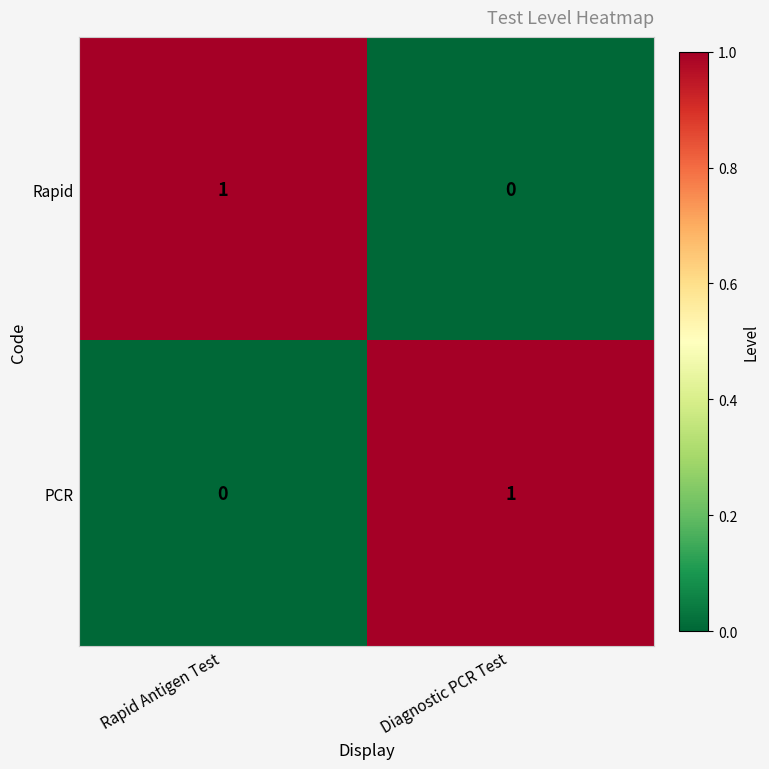

What is the difference between the highest and lowest values at Diagnostic PCR Test?

1